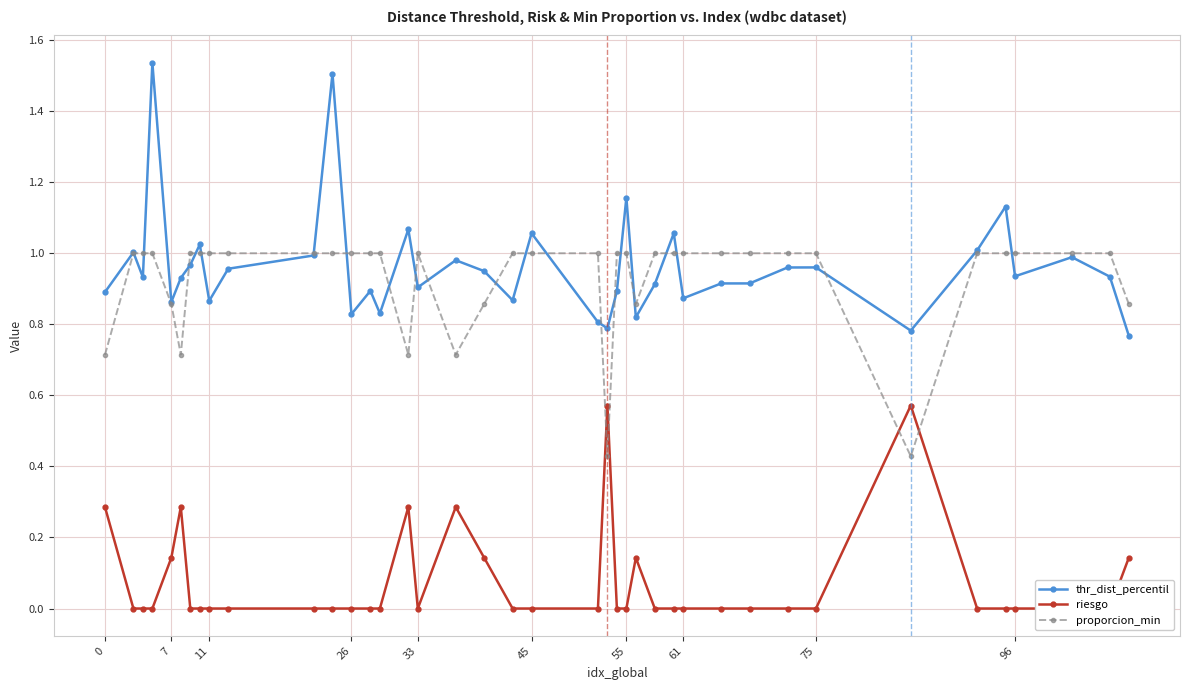

True or false: proporcion_min has a value of 0.5 at 33.

False